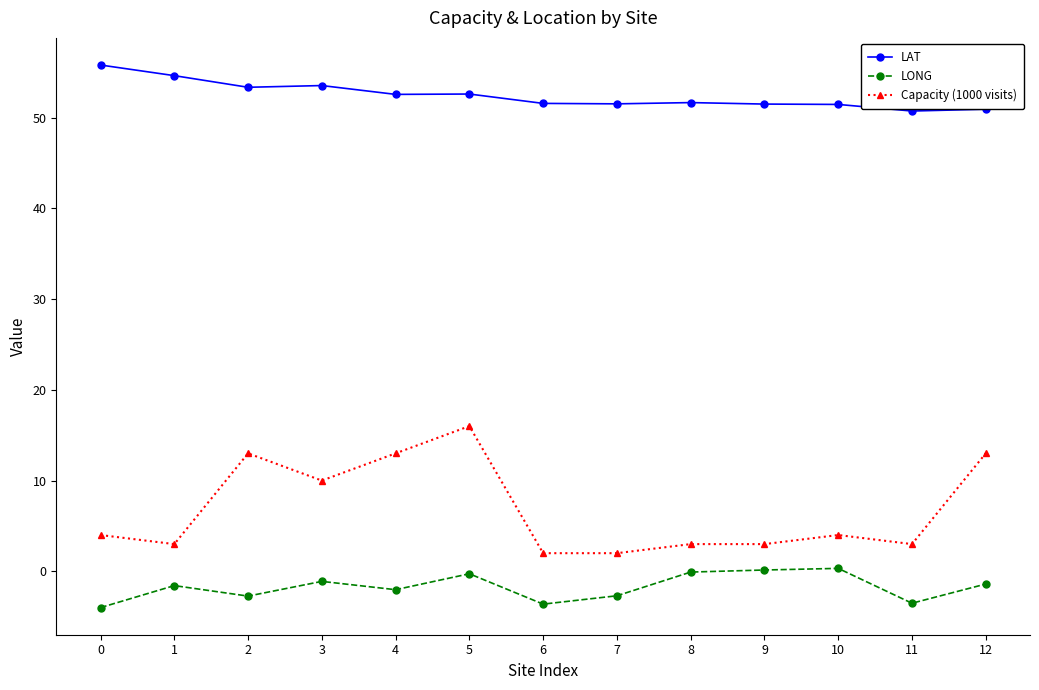

The value of Capacity (1000 visits) at 8 is 3.0. True or false?

True